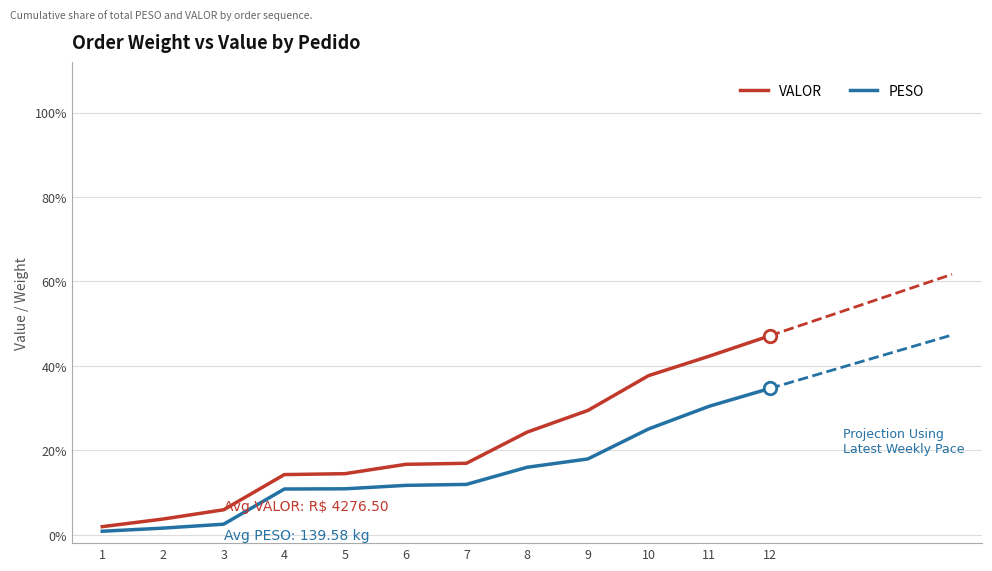

Which label corresponds to the smallest value in the chart?

1